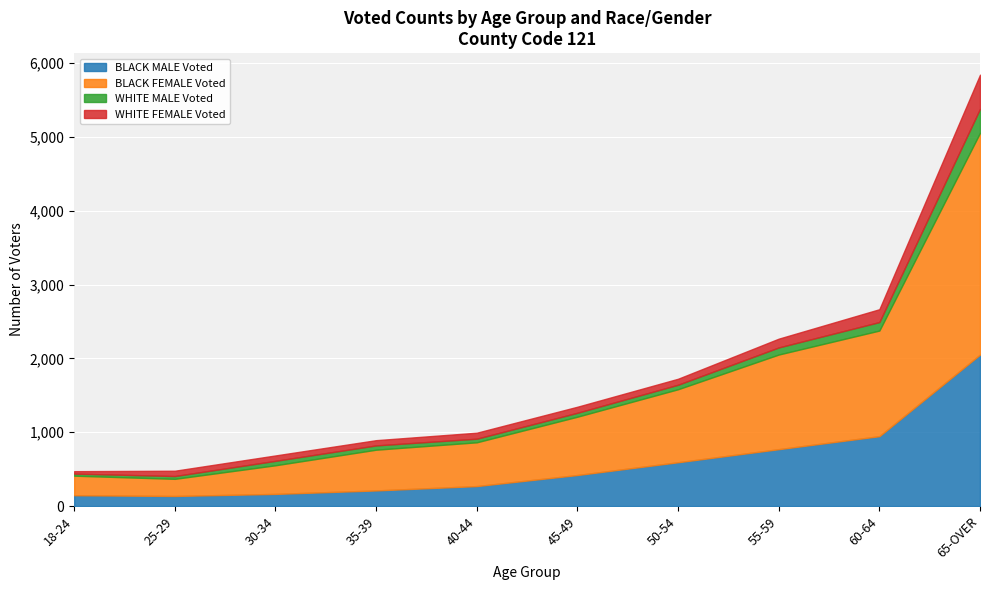

True or false: WHITE FEMALE Voted has a value of 81 at 50-54.

True